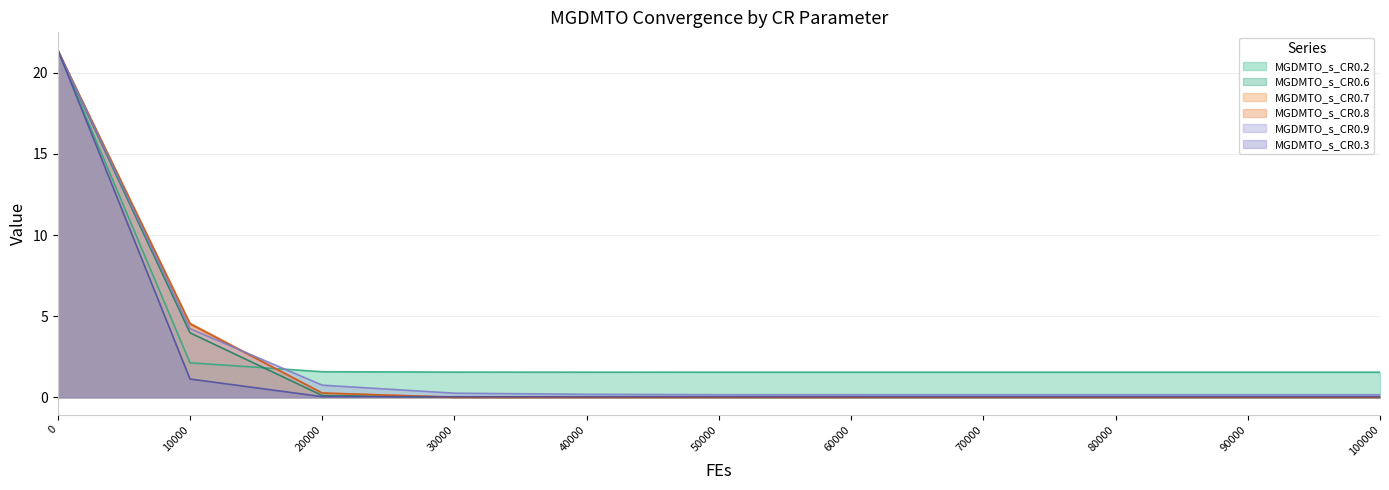

What is the sum of the MGDMTO_s_CR0.8 values at 0 and 10000?

25.9